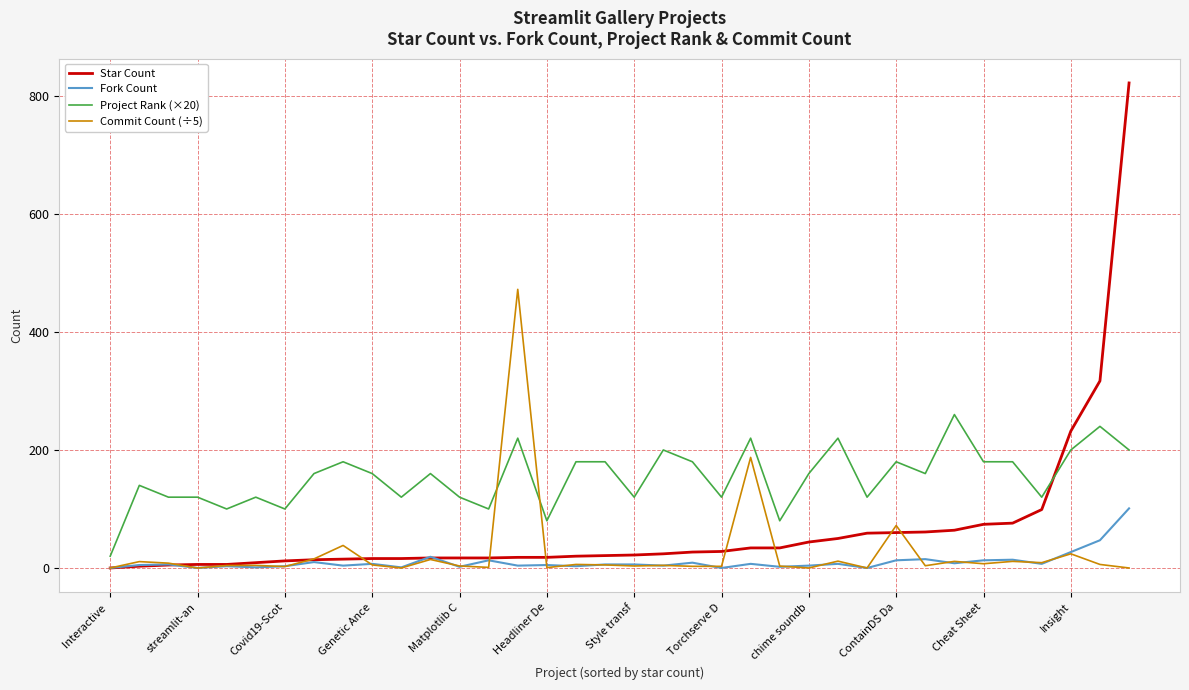

Which series has the largest total across all categories?

Project Rank (×20)